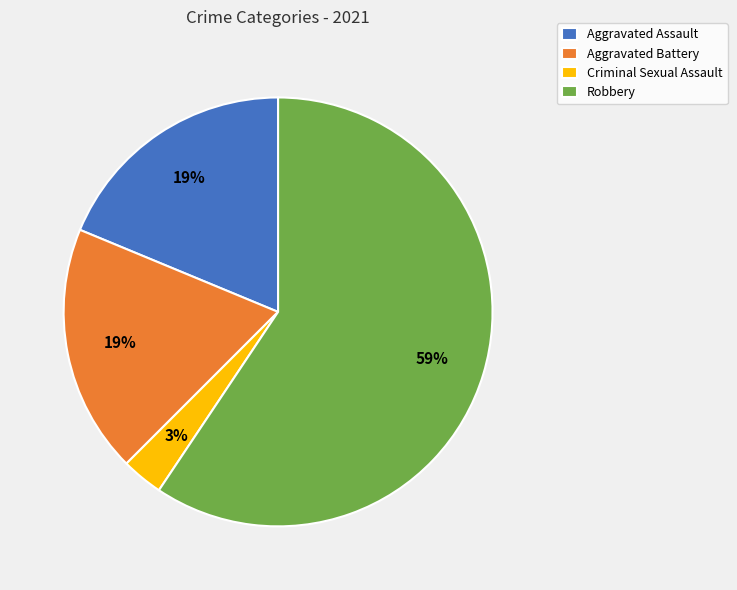

Which category has the biggest portion of the pie?

Robbery